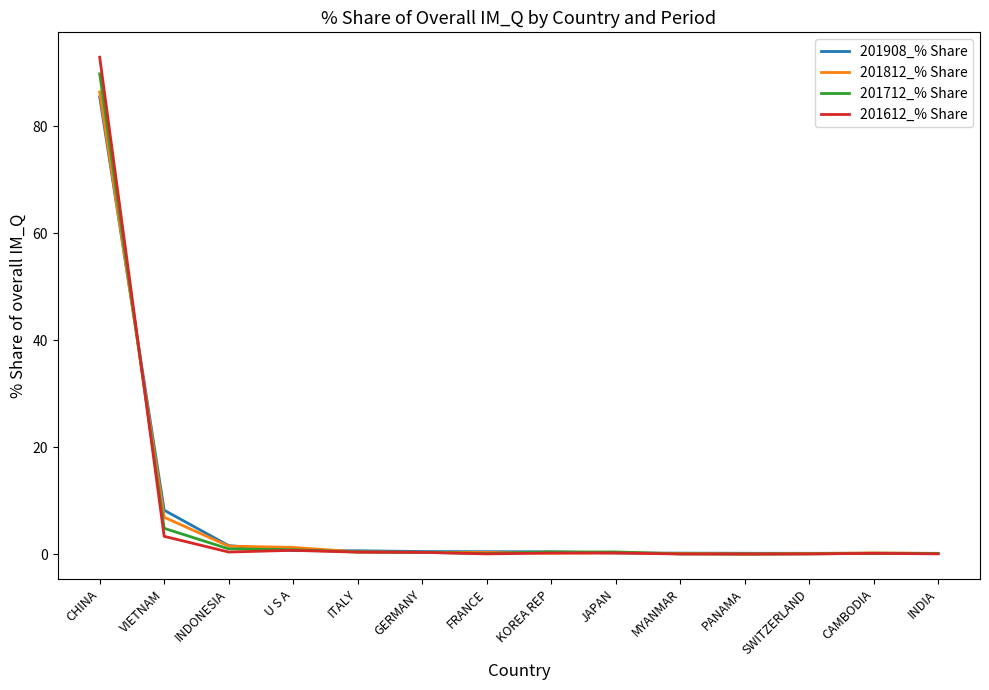

At which category is the sum across all series the highest?

CHINA